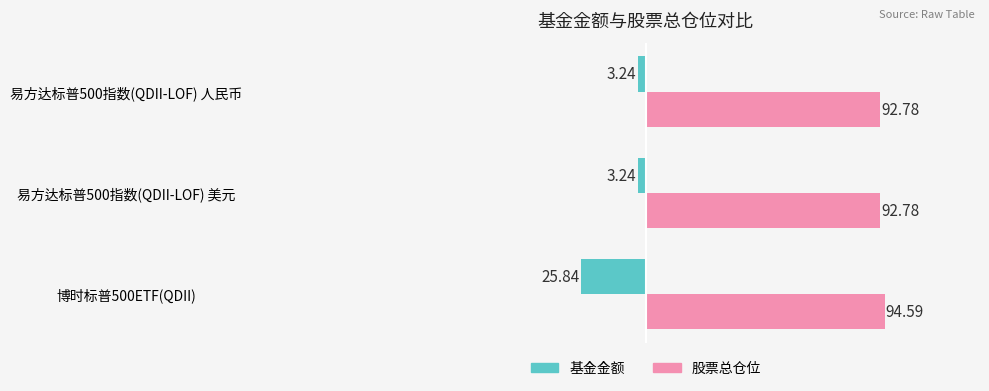

Which series has the largest range (max minus min)?

基金金额